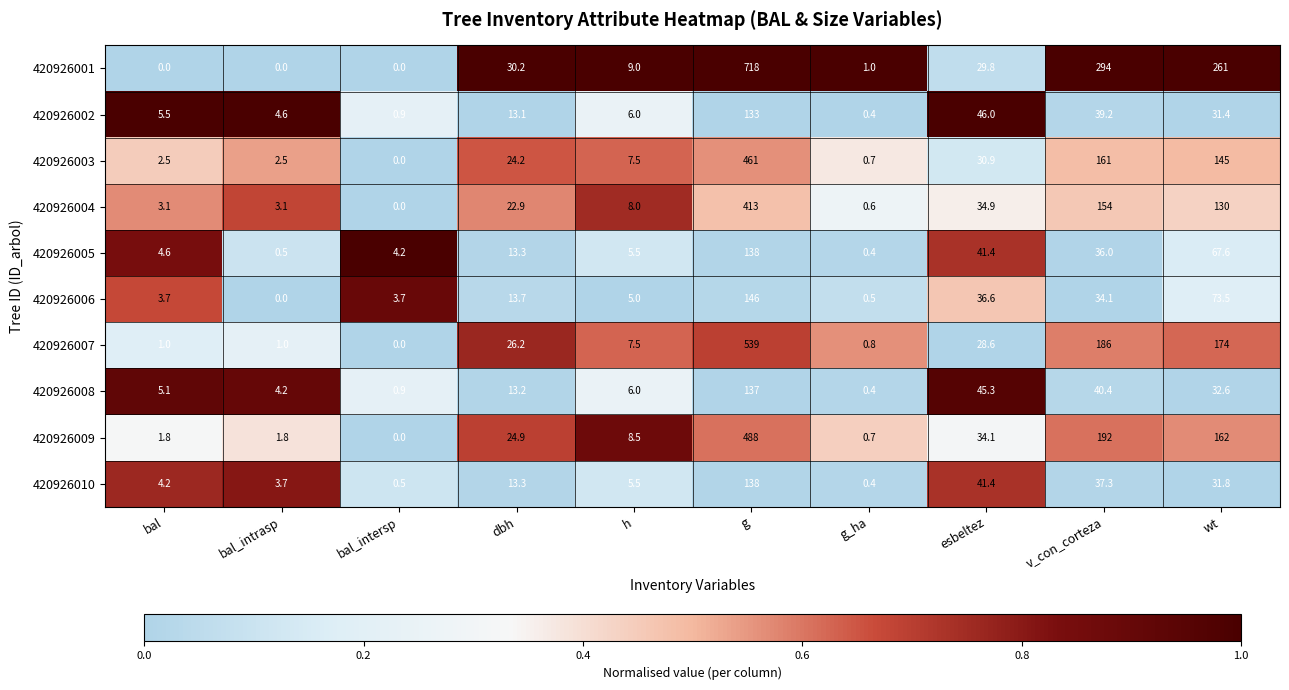

What is the minimum value for 420926008?

0.4